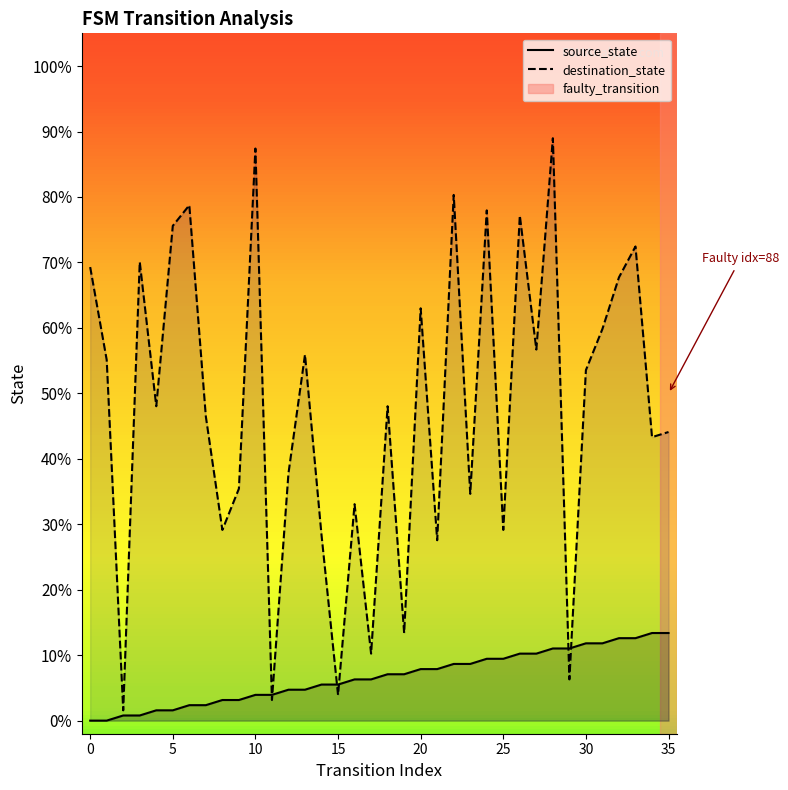

Between 10 and 35, which series saw the biggest shift?

destination_state